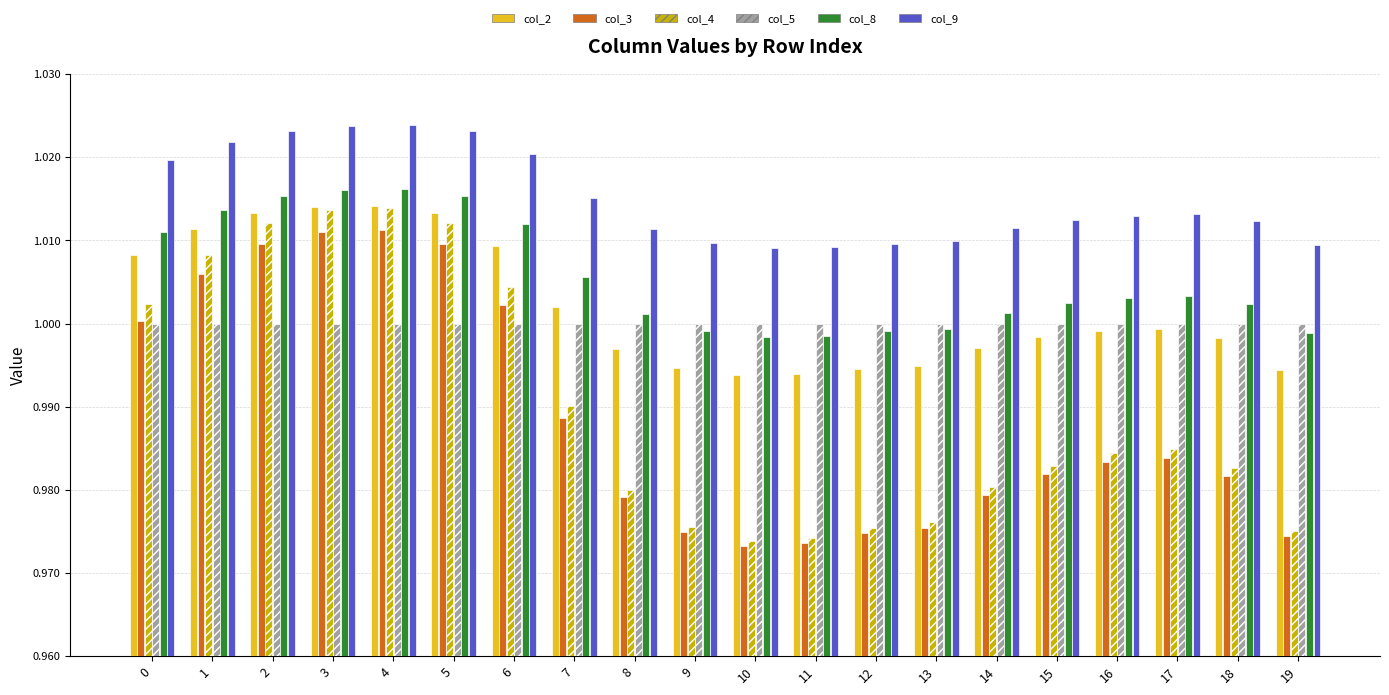

What is the total value across all series at 7?

6.0